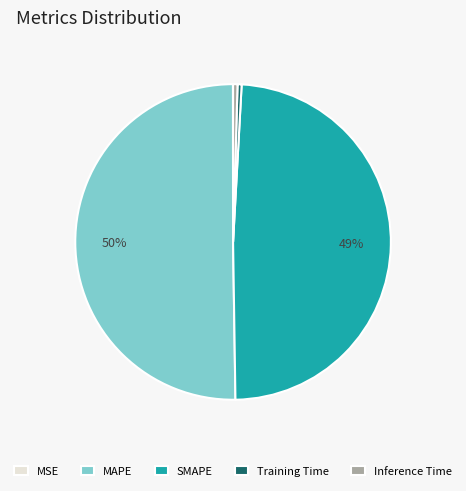

Combined, do Inference Time and SMAPE account for over 50%?

No